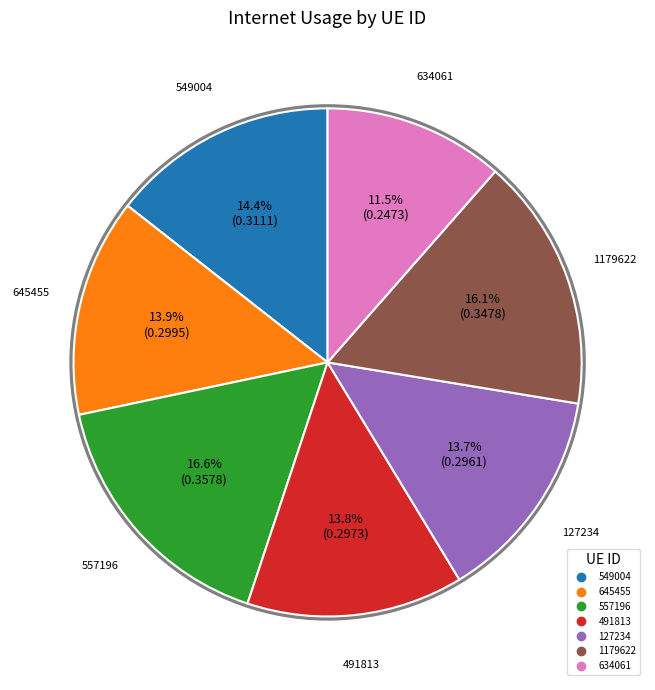

Combined, do 549004 and 127234 account for over 50%?

No